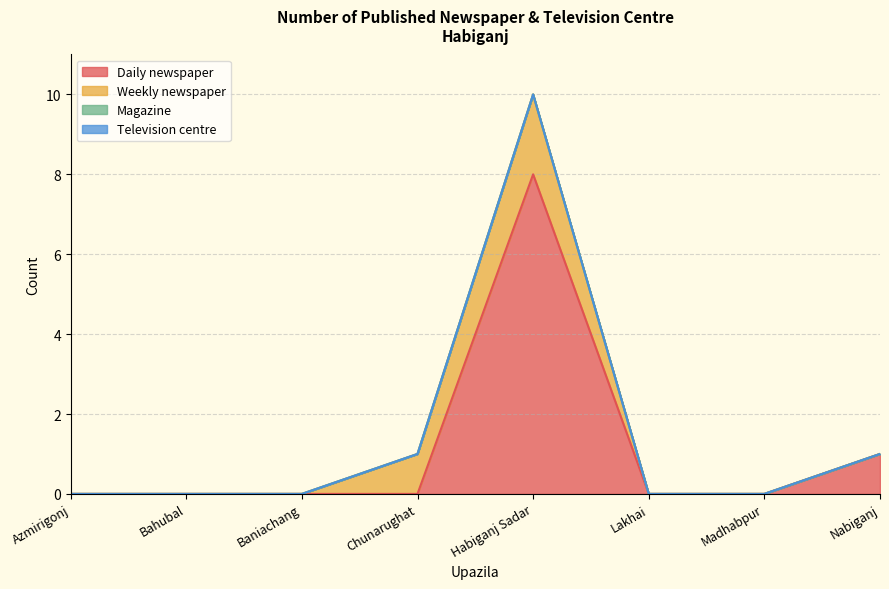

Where do Weekly newspaper and Daily newspaper first cross each other?

Chunarughat and Habiganj Sadar